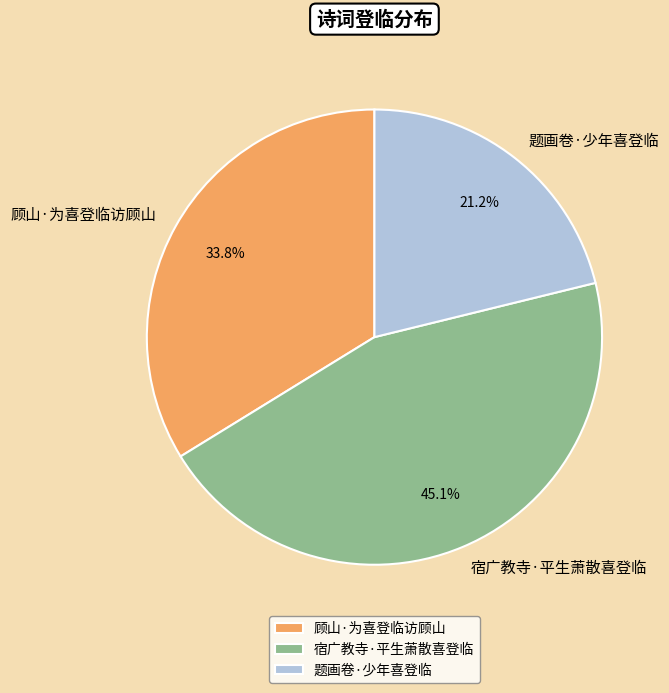

To the nearest percent, what portion does 题画卷·少年喜登临 represent?

21%